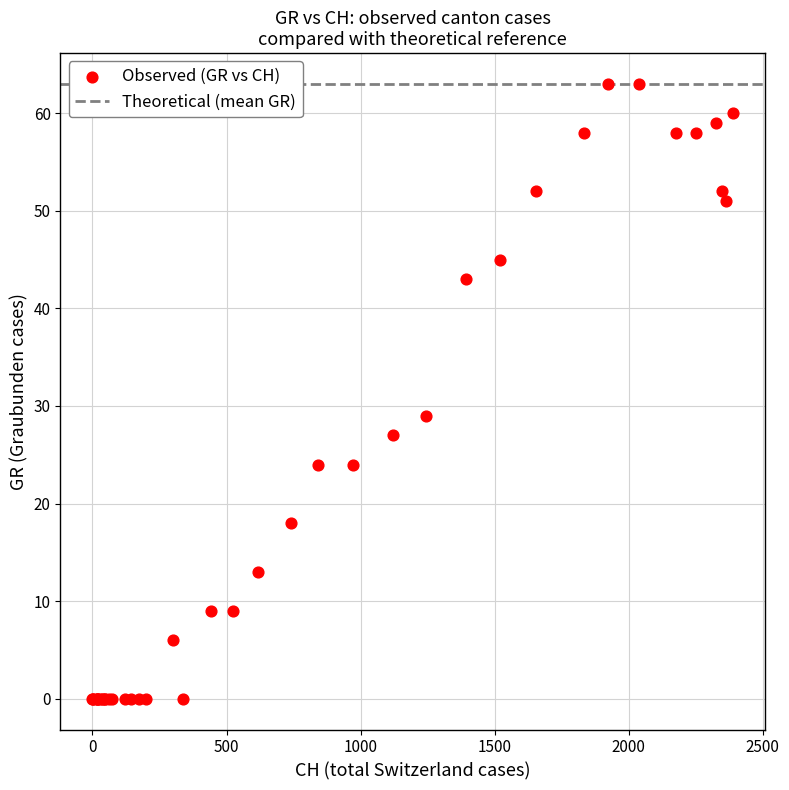

What Y value in the scatter plot is closest to 31?

29